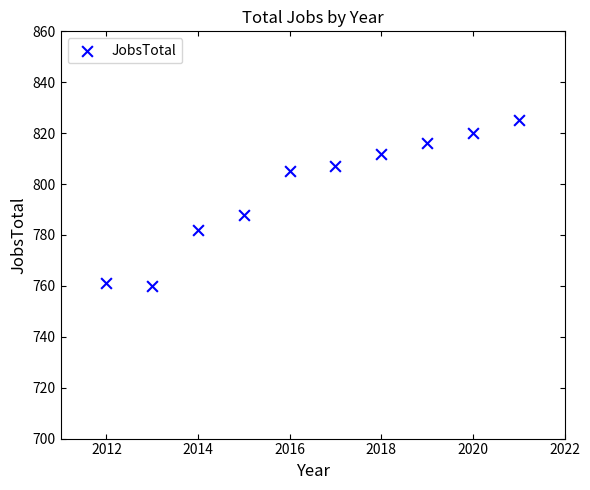

What is the average X value?

2016